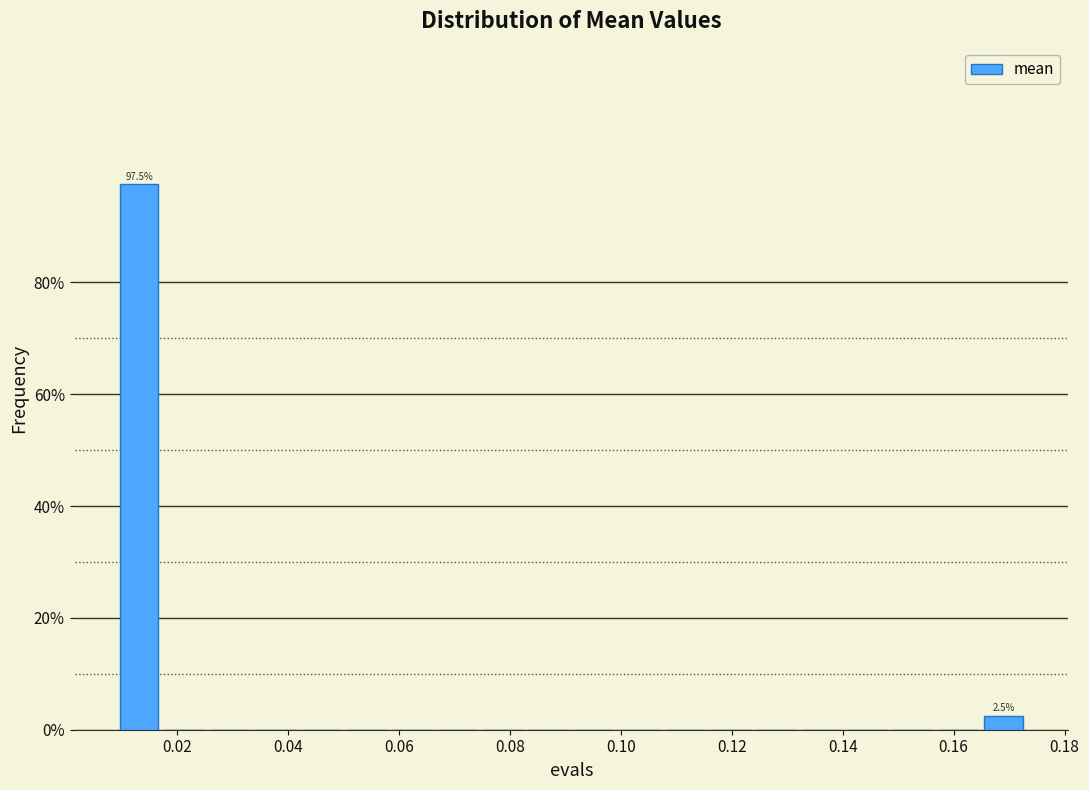

Which range on the x-axis has the tallest bar?

0.010 to 0.018